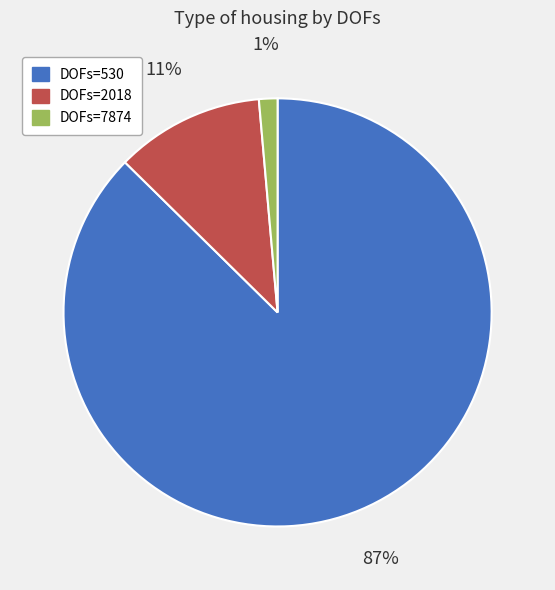

What percentage is the DOFs=7874 slice, to the nearest percent?

1%